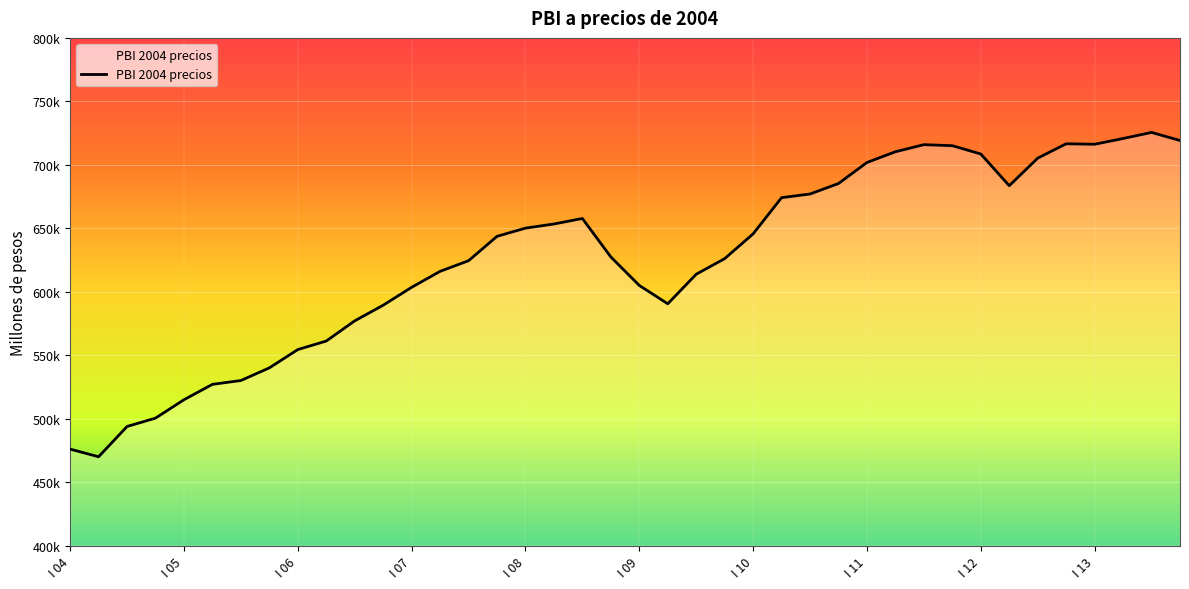

What is the value of the 24th point from the left?

626110.5